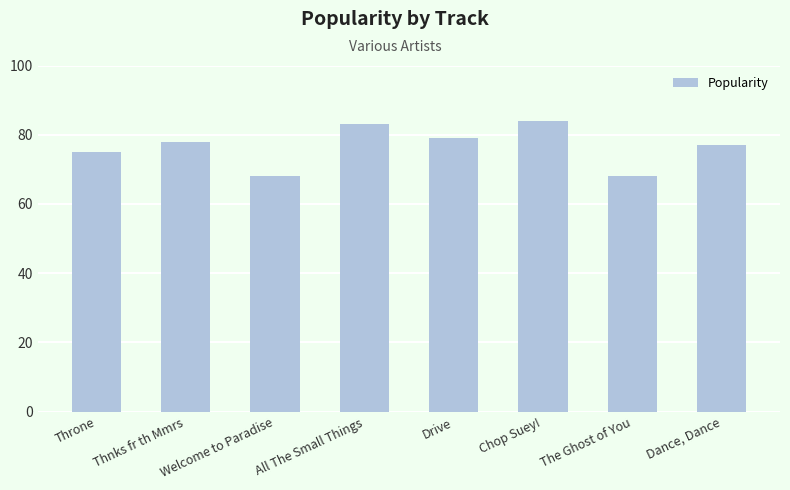

What is the minimum value shown in the chart?

68